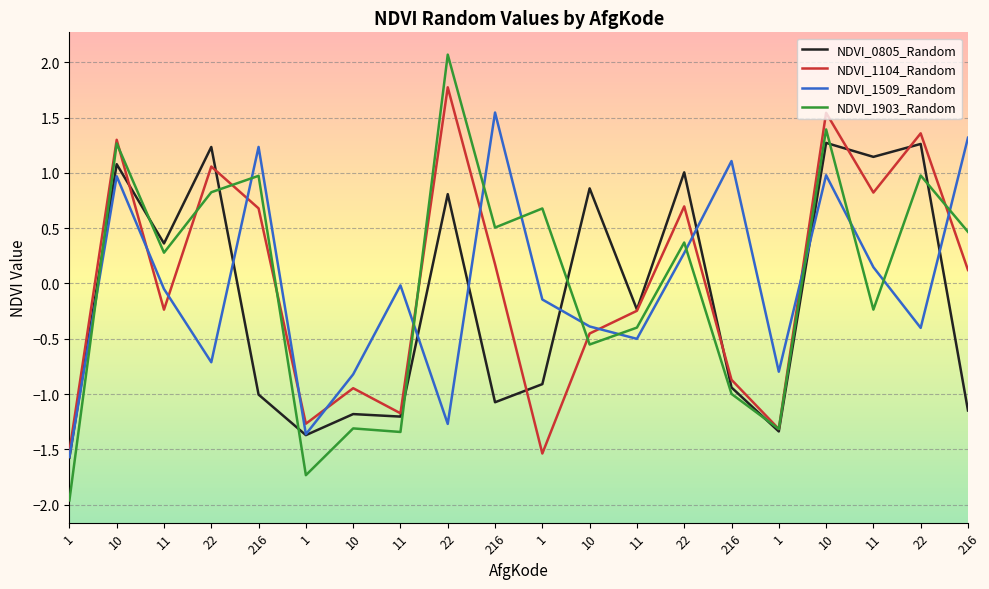

In NDVI_1104_Random, how many points are lower than both neighbors (excluding endpoints)?

6